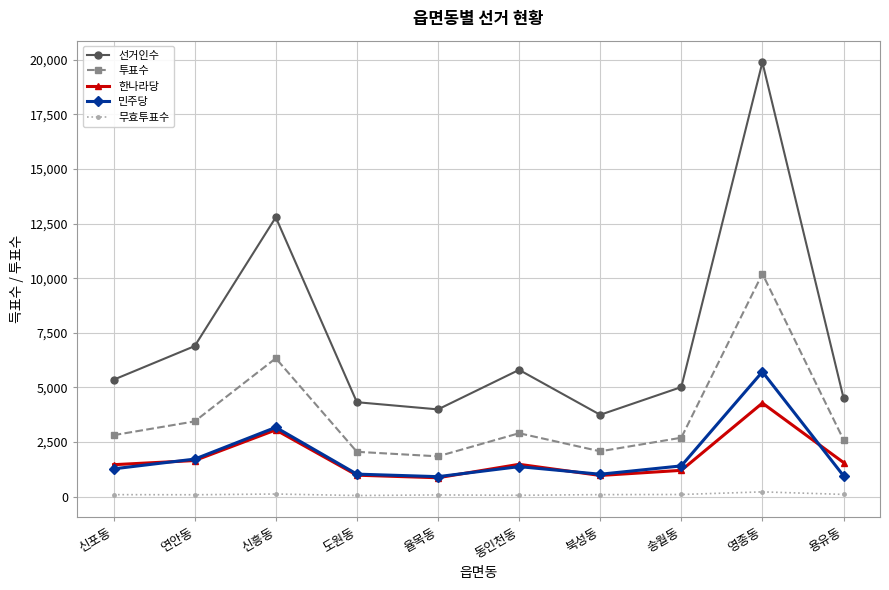

At how many categories does at least one series exceed 10258?

2